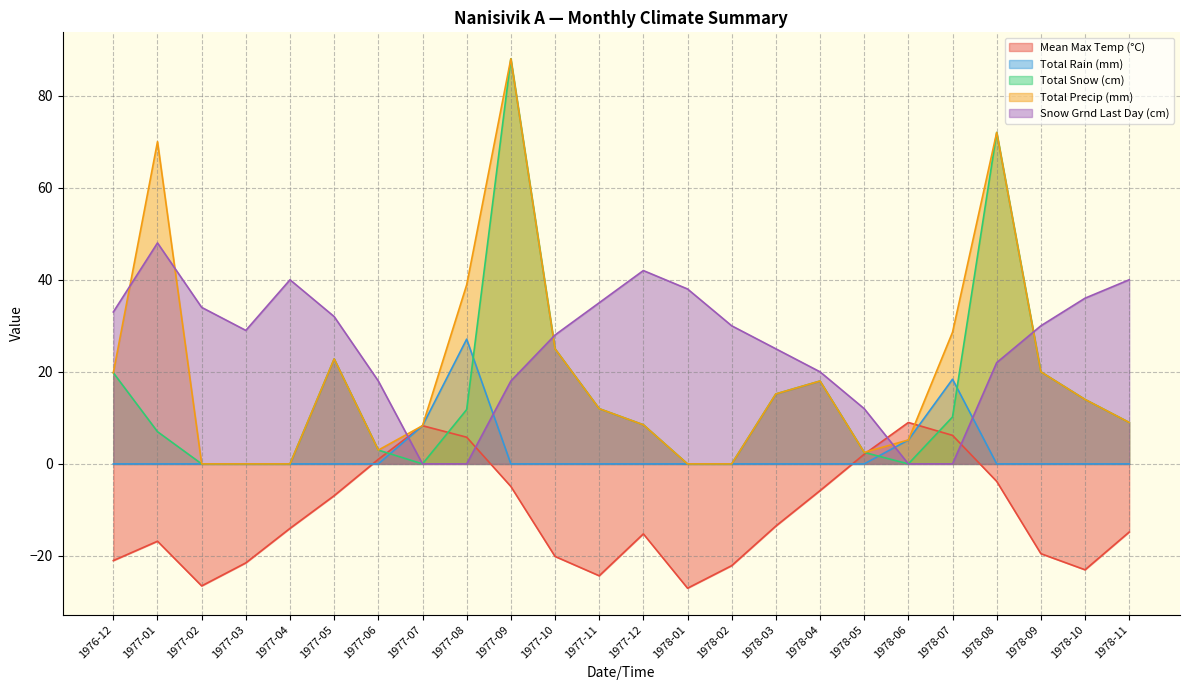

How many interior local peaks does the Total Snow (cm) series have?

4